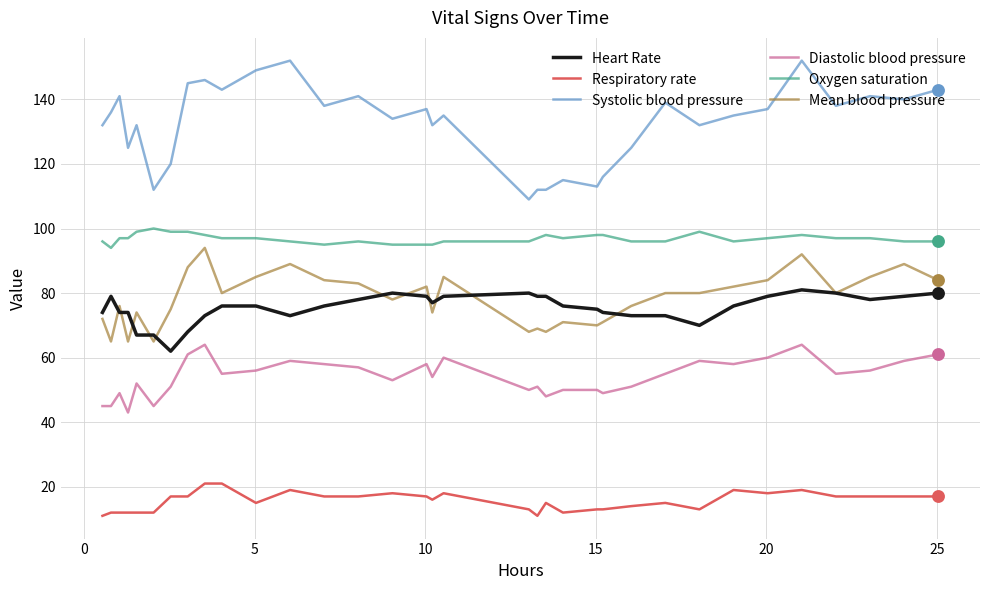

Which series has the widest spread of values?

Systolic blood pressure